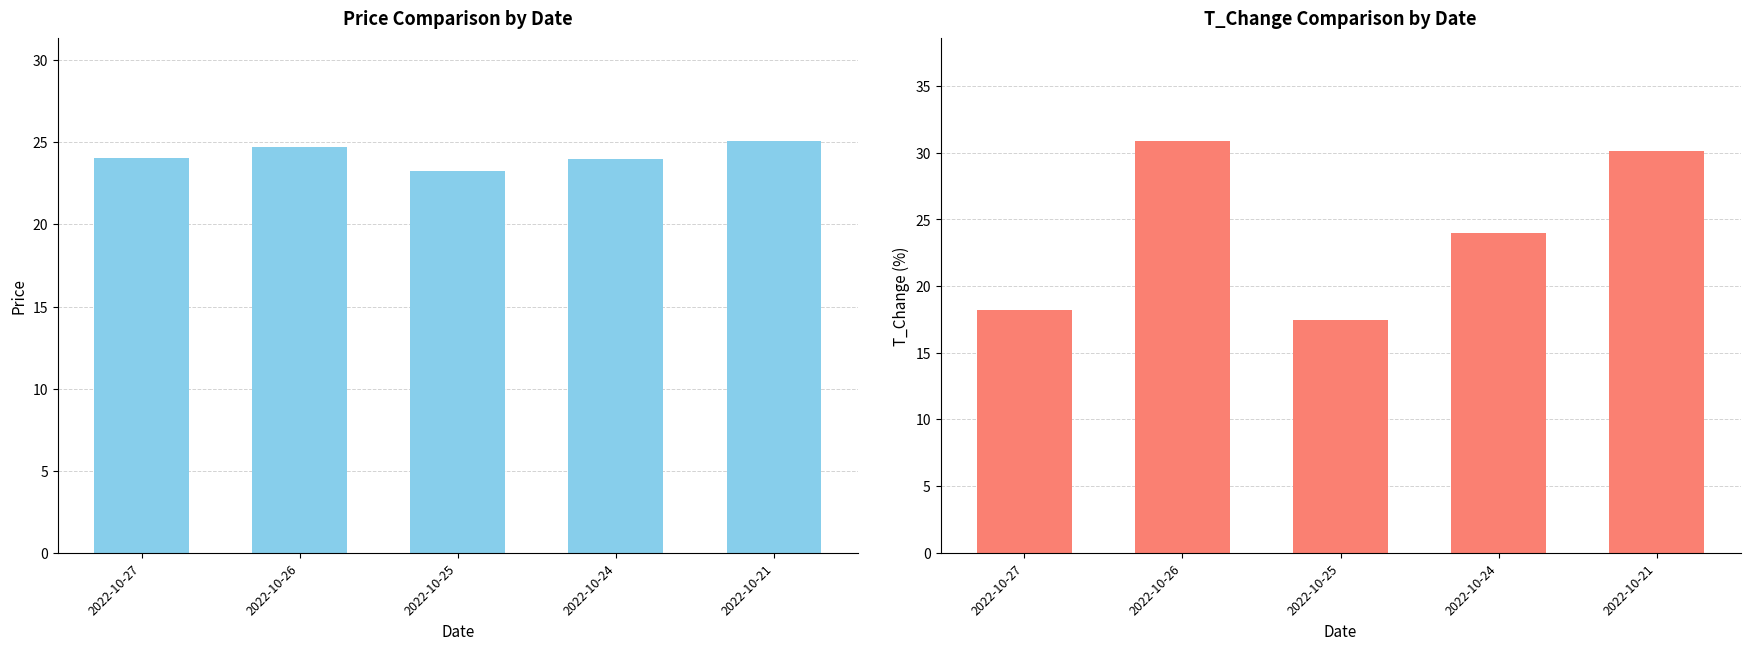

The value of price at 2022-10-24 is 34.0. True or false?

False